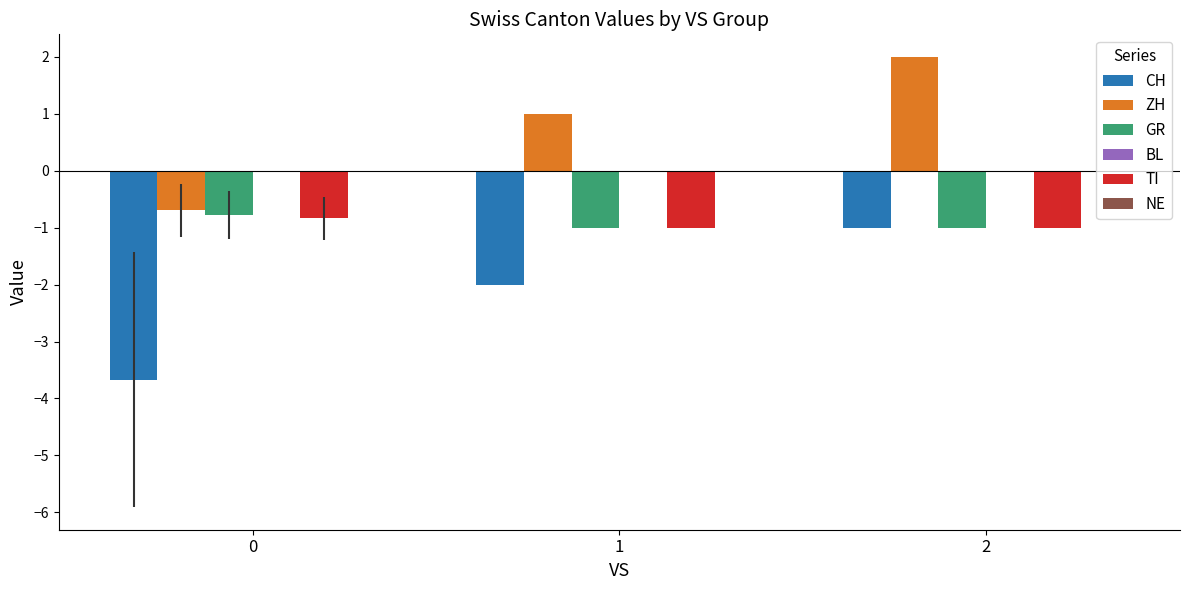

Reading right to left, list all the values displayed in this chart.

CH: 2=-1.0	1=-2.0	0=-3.7
ZH: 2=2.0	1=1.0	0=-0.7
GR: 2=-1.0	1=-1.0	0=-0.8
TI: 2=-1.0	1=-1.0	0=-0.8